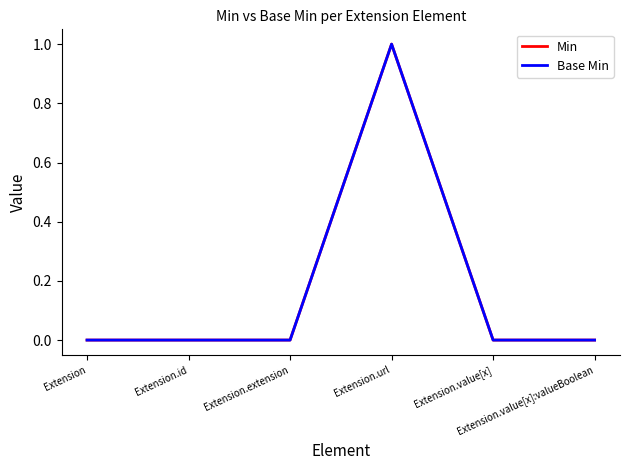

Does the chart display data point markers on the line(s)?

No